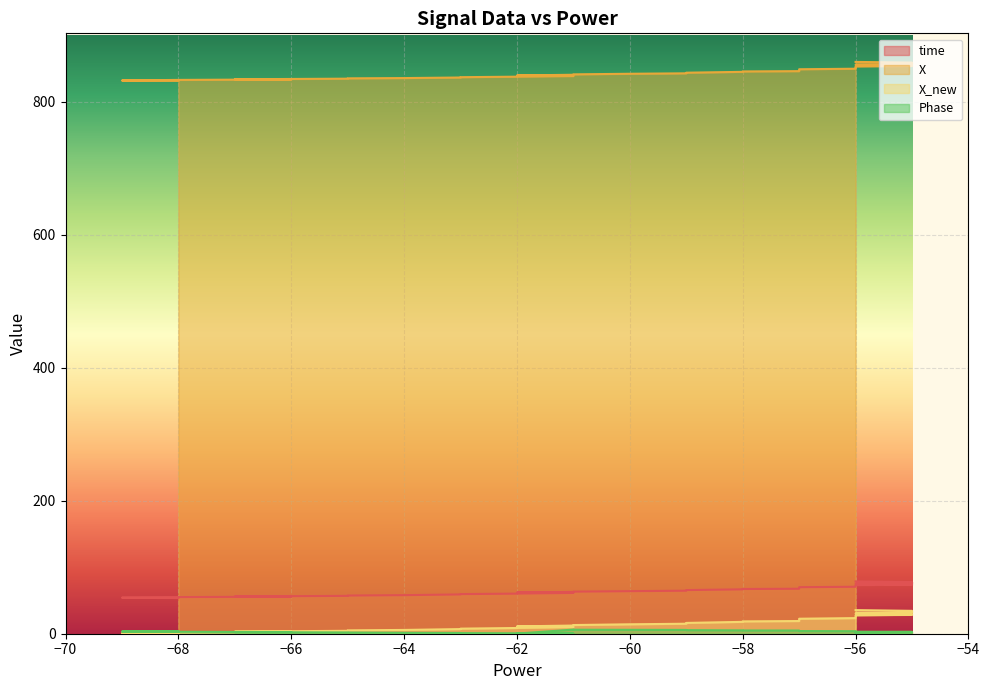

Between which two adjacent categories do Phase and X_new first intersect?

−68 and −66